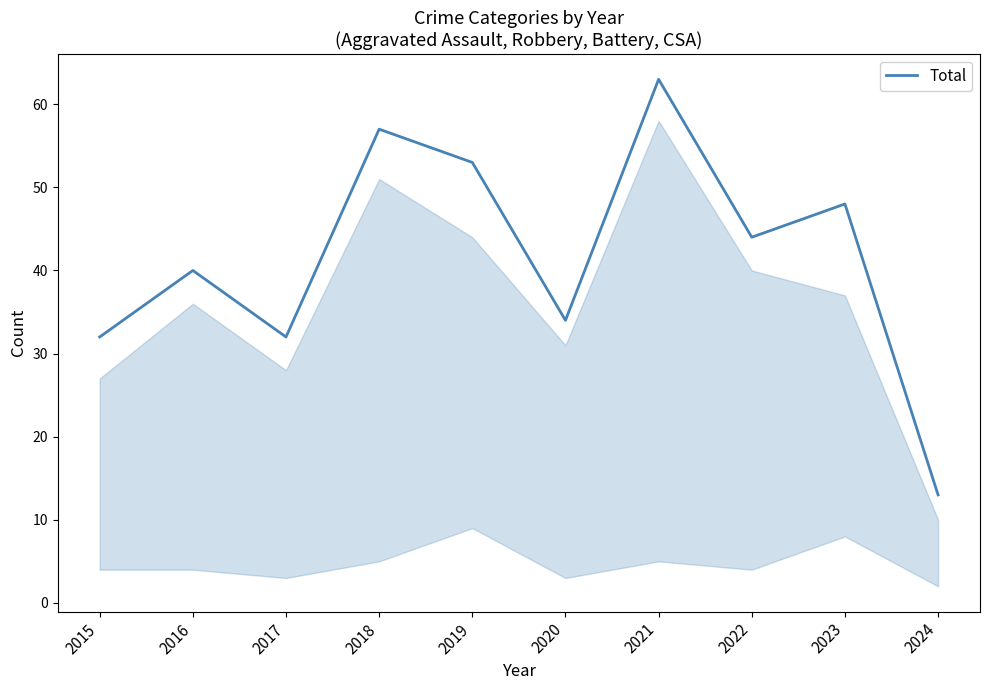

What is the minimum value shown in the chart?

13